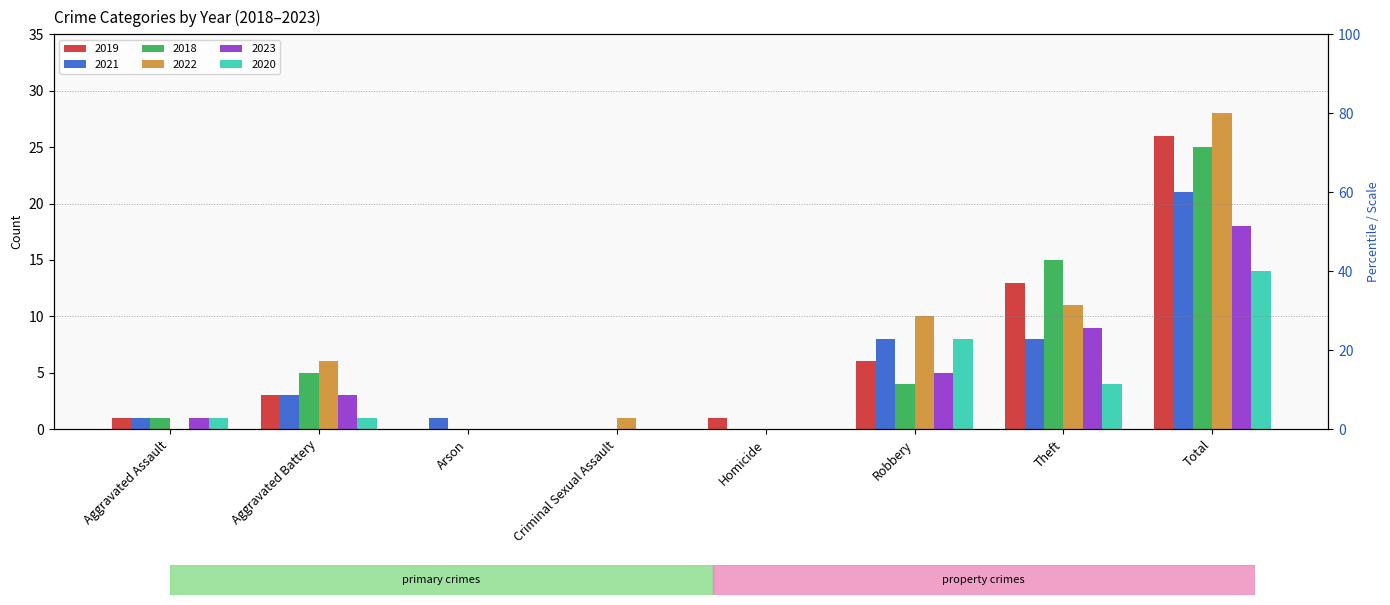

What are all the series names shown in the legend?

2019, 2021, 2018, 2022, 2023, 2020